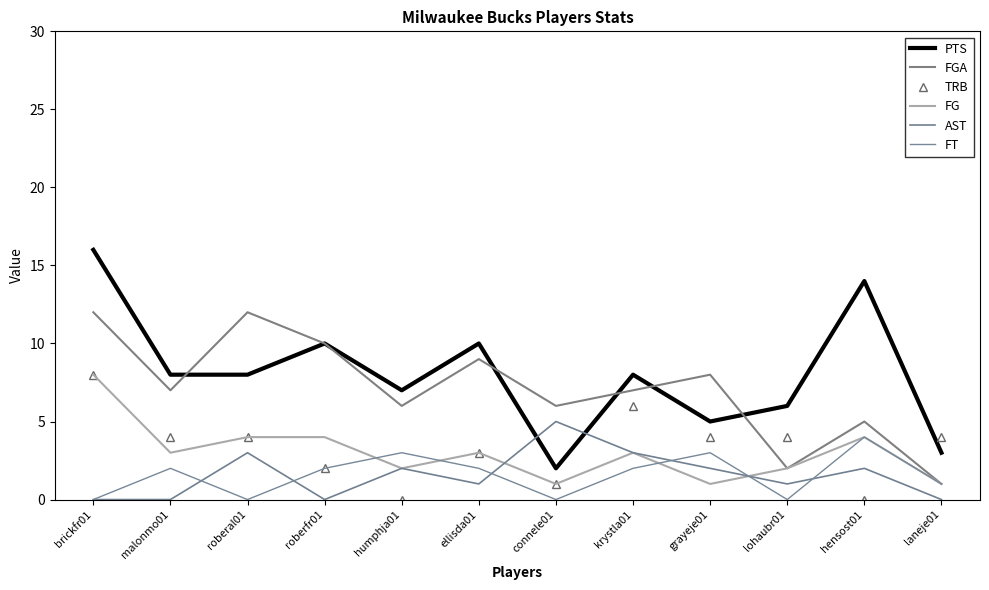

List the labels in order of AST value, smallest first.

brickfr01, malonmo01, roberfr01, laneje01, ellisda01, lohaubr01, humphja01, grayeje01, hensost01, roberal01, krystla01, connele01